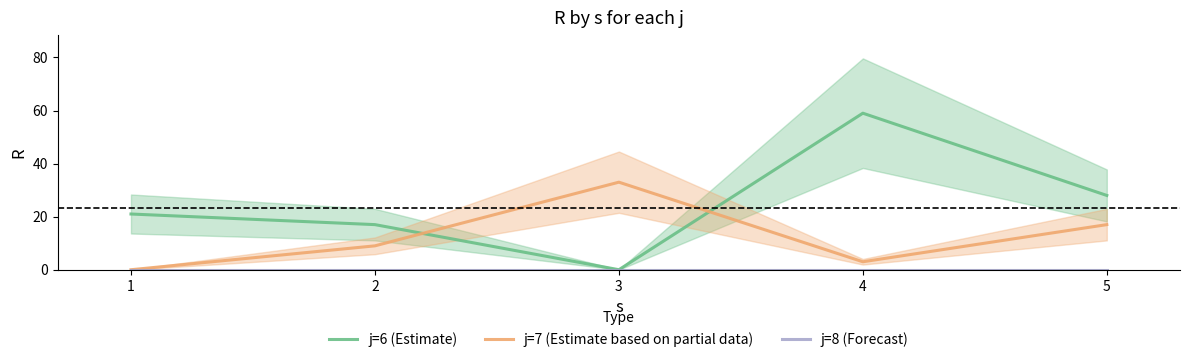

True or false: j=7 (Estimate based on partial data) has more than 1 interior local peaks.

False